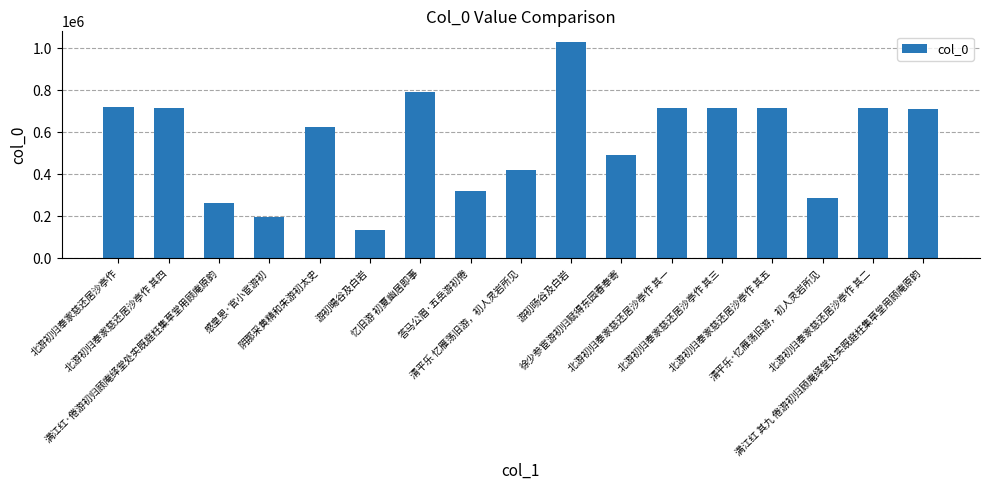

What is the difference between the maximum and minimum values?

893338